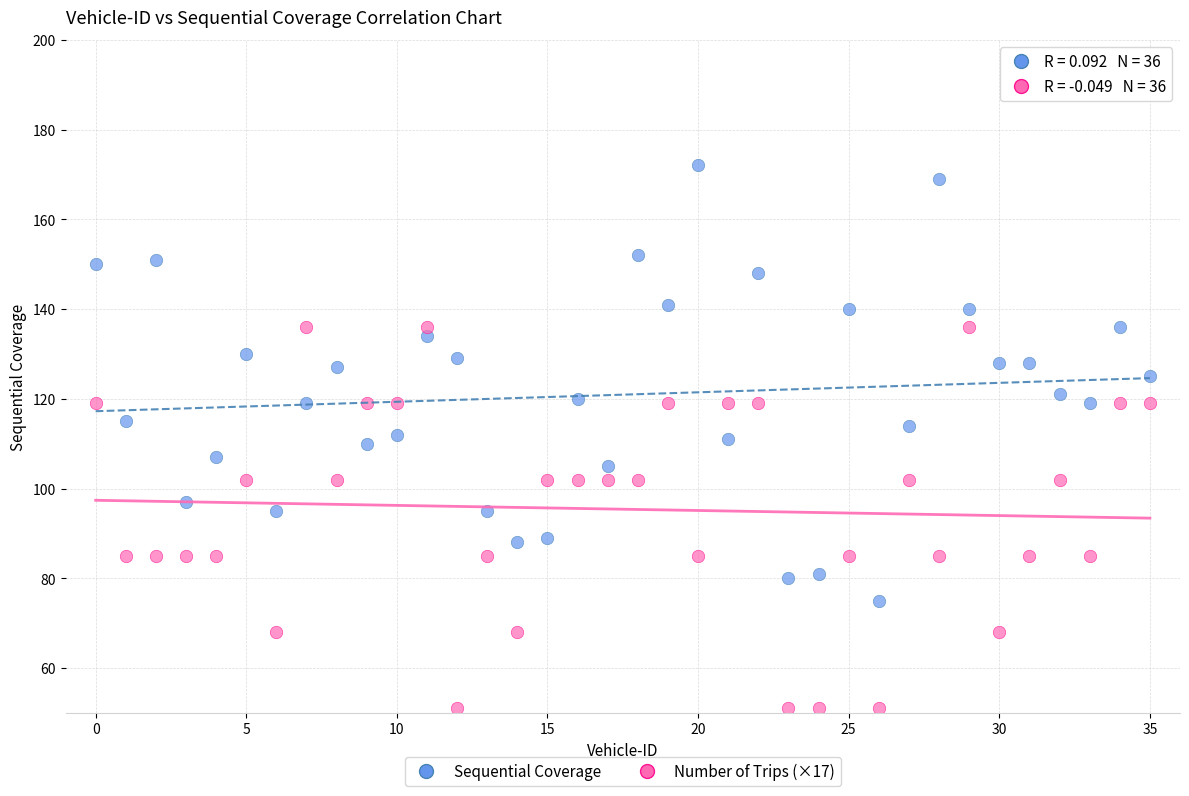

Which series has the widest spread of Y values?

Sequential Coverage